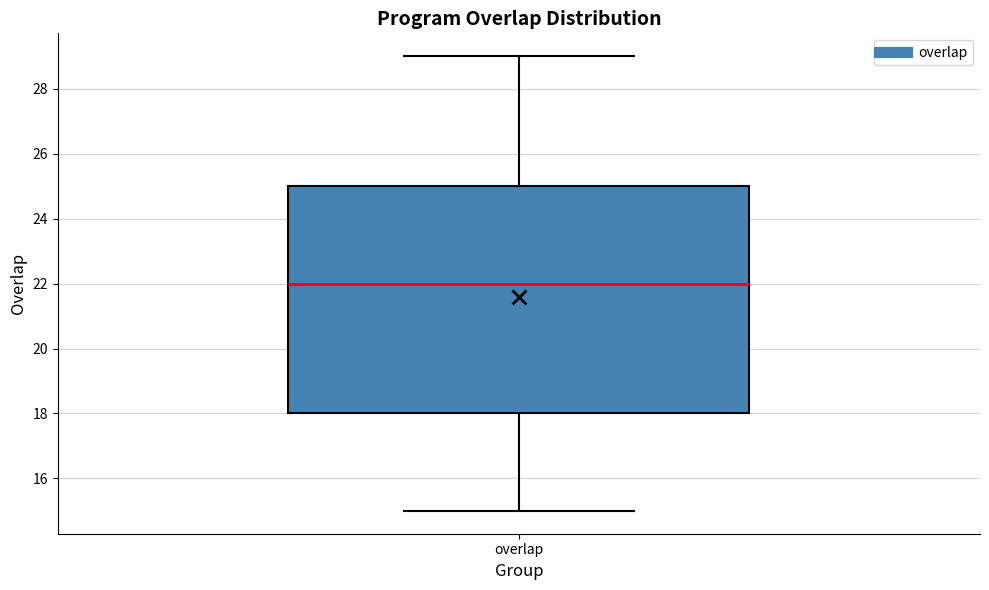

Transcribe this box plot: give where the median line is, the range the box spans, and where the two whiskers end, as read against the y-axis. The values are not printed on the chart, so give them approximately, as read against the axis.

median 22, box 18 to 25, whiskers 15 to 29